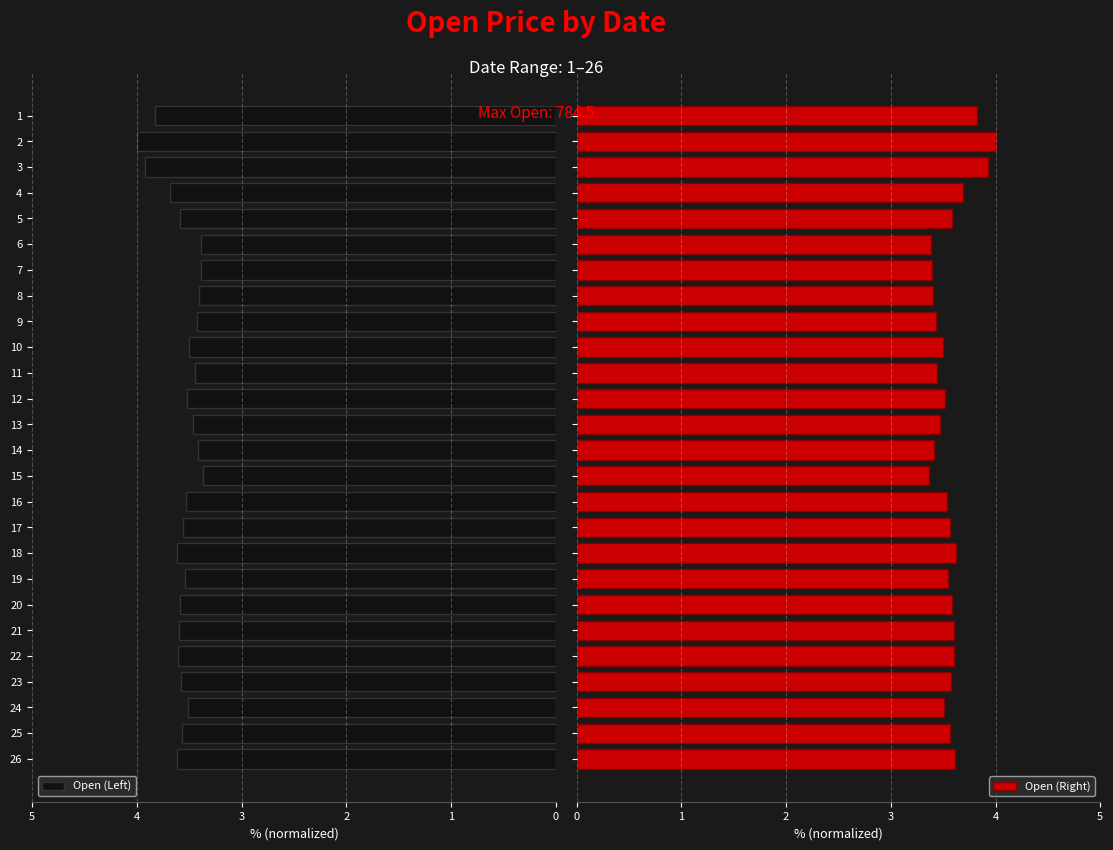

True or false: Open (Left) has a value of 3.6 at 21.

True